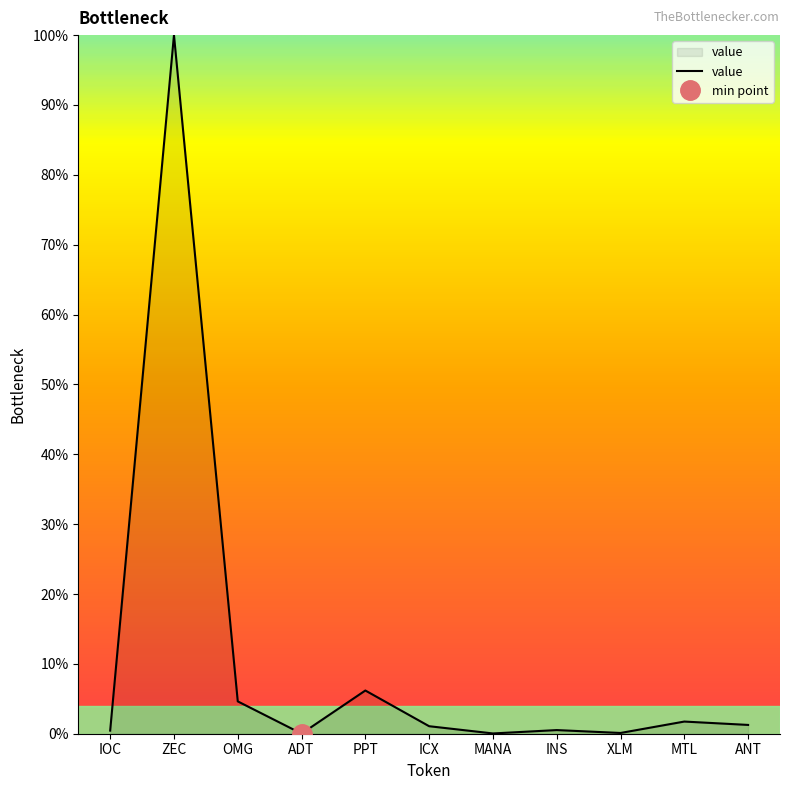

Does the chart have visible grid lines?

No